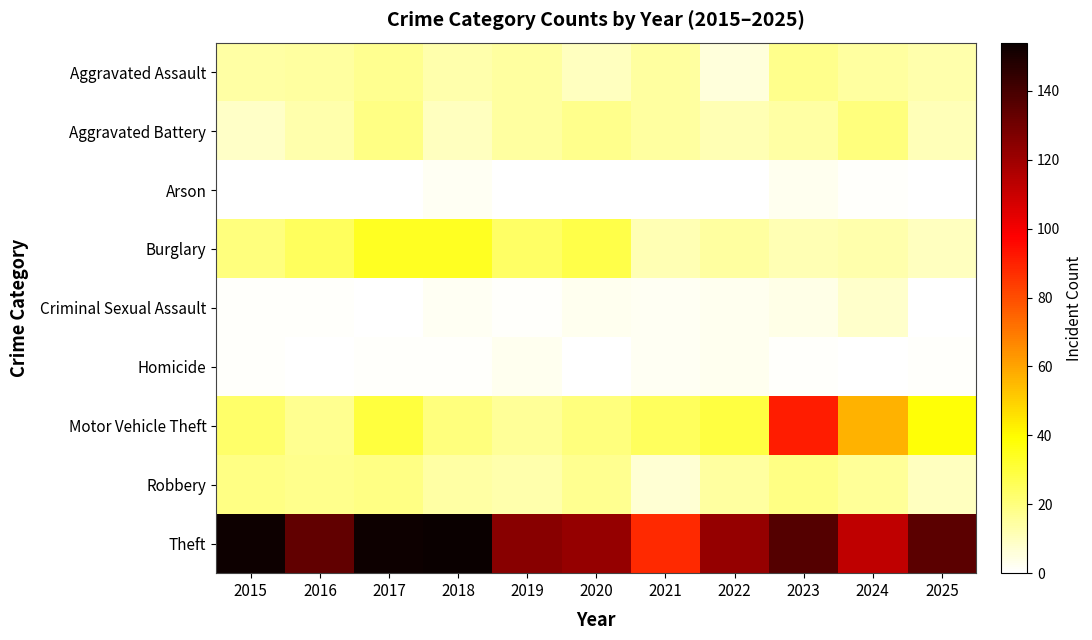

What is the spread (max minus min) of values at 2015?

153